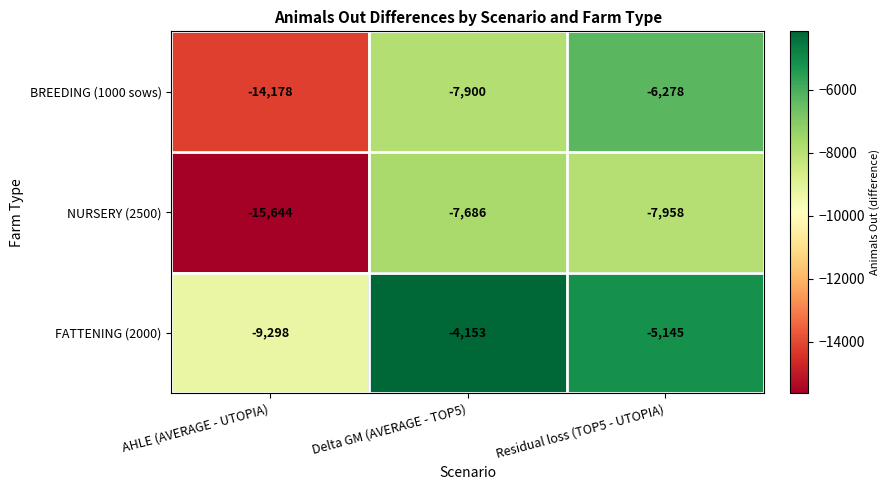

Count the number of categories in the chart.

3